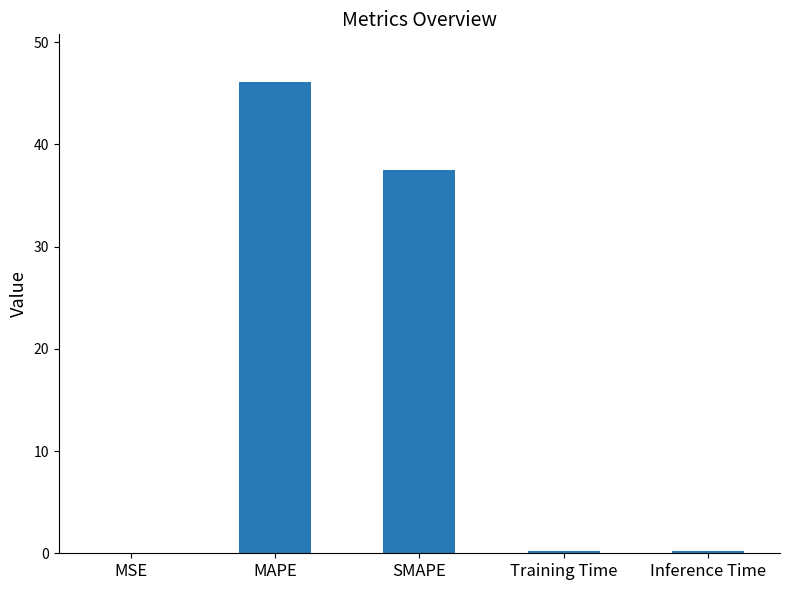

At which category does the chart reach its peak across all series?

MAPE